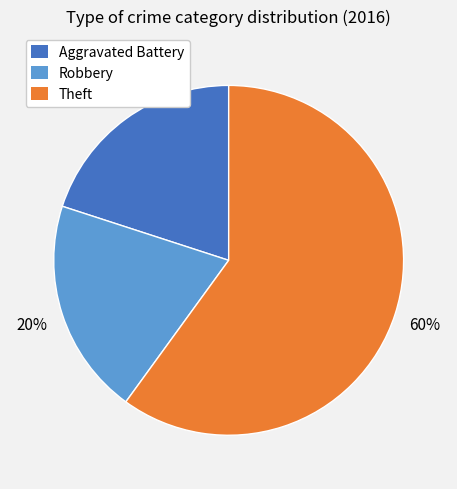

The Robbery slice represents 20% of the pie. True or false?

True